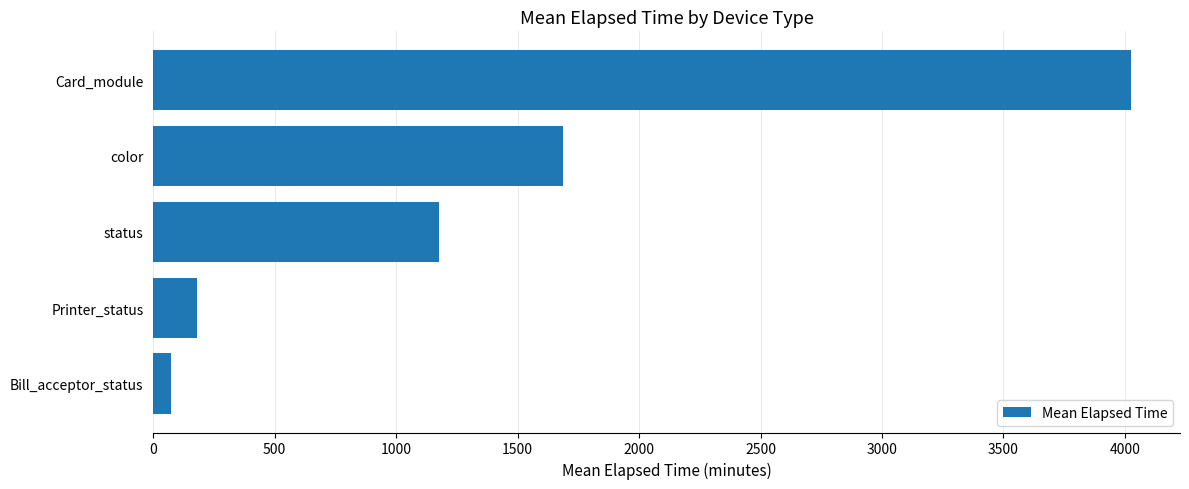

Rank the categories by value from lowest to highest.

Bill_acceptor_status, Printer_status, status, color, Card_module